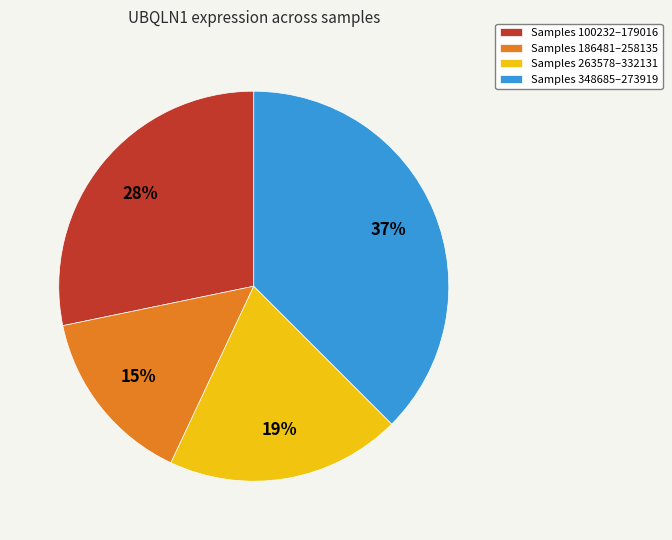

Is there any slice that represents more than half of the pie?

No